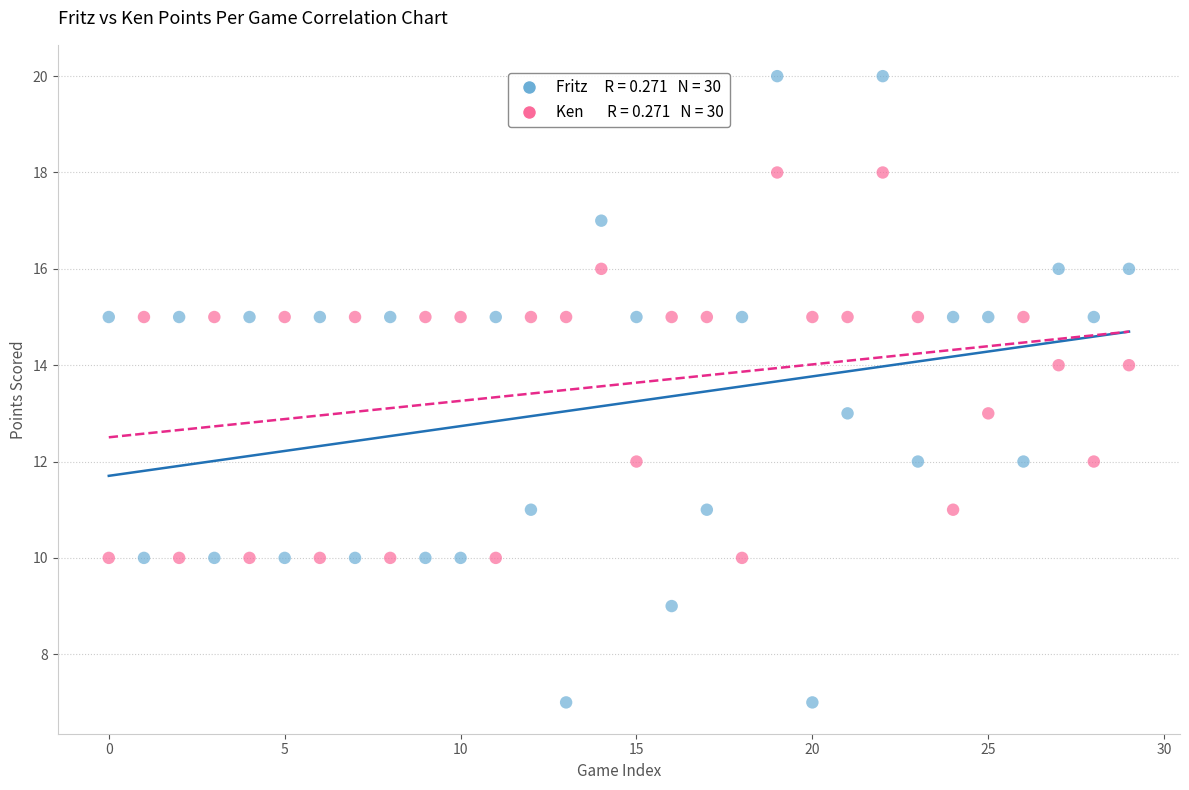

Across all data points, what is the range of Y values (max minus min)?

13